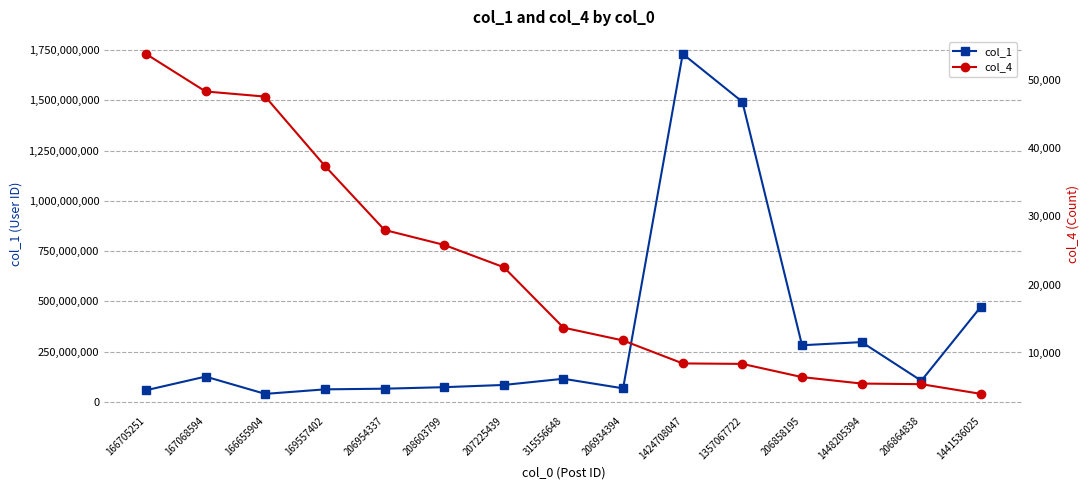

True or false: col_1 and col_4 cross at least once.

False